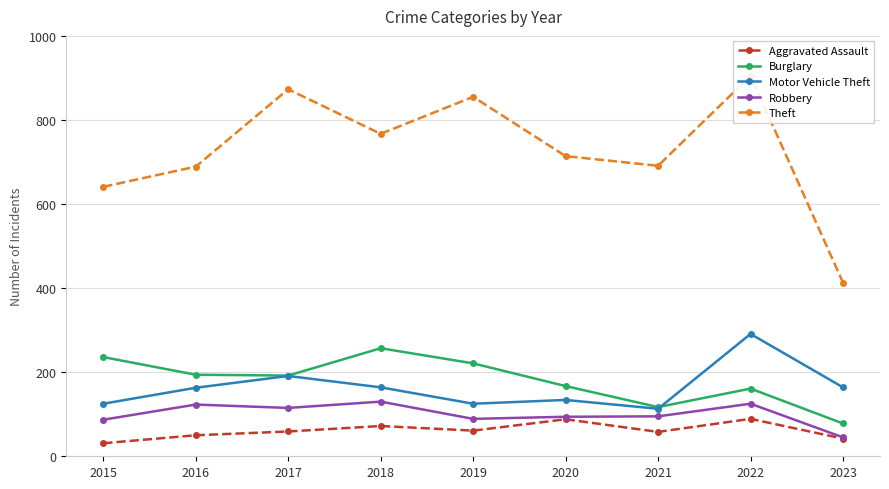

What is the spread (max minus min) of values at 2023?

371